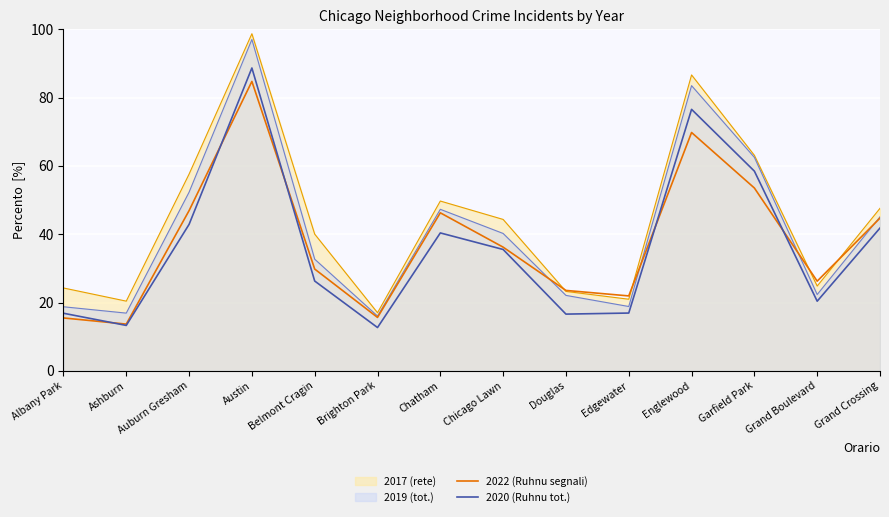

What is the maximum value for 2022 (Ruhnu segnali)?

84.7